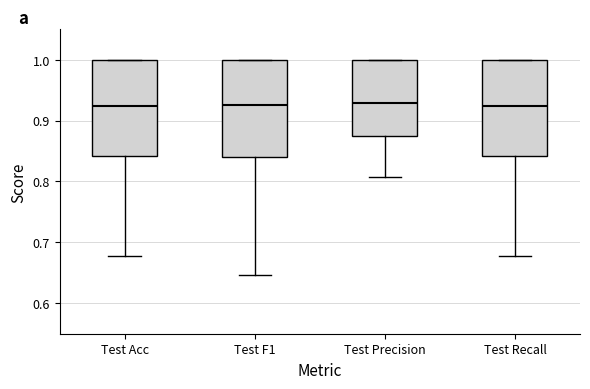

Reading left to right, transcribe this box plot: for each box, give where its median line is, the range the box spans, and where its two whiskers end, as read against the y-axis. The values are not printed on the chart, so give them approximately, as read against the axis.

Test Acc: median 0.92, box 0.84 to 1.00, whiskers 0.68 to 1.00
Test F1: median 0.92, box 0.84 to 1.00, whiskers 0.65 to 1.00
Test Precision: median 0.93, box 0.87 to 1.00, whiskers 0.81 to 1.00
Test Recall: median 0.92, box 0.84 to 1.00, whiskers 0.68 to 1.00